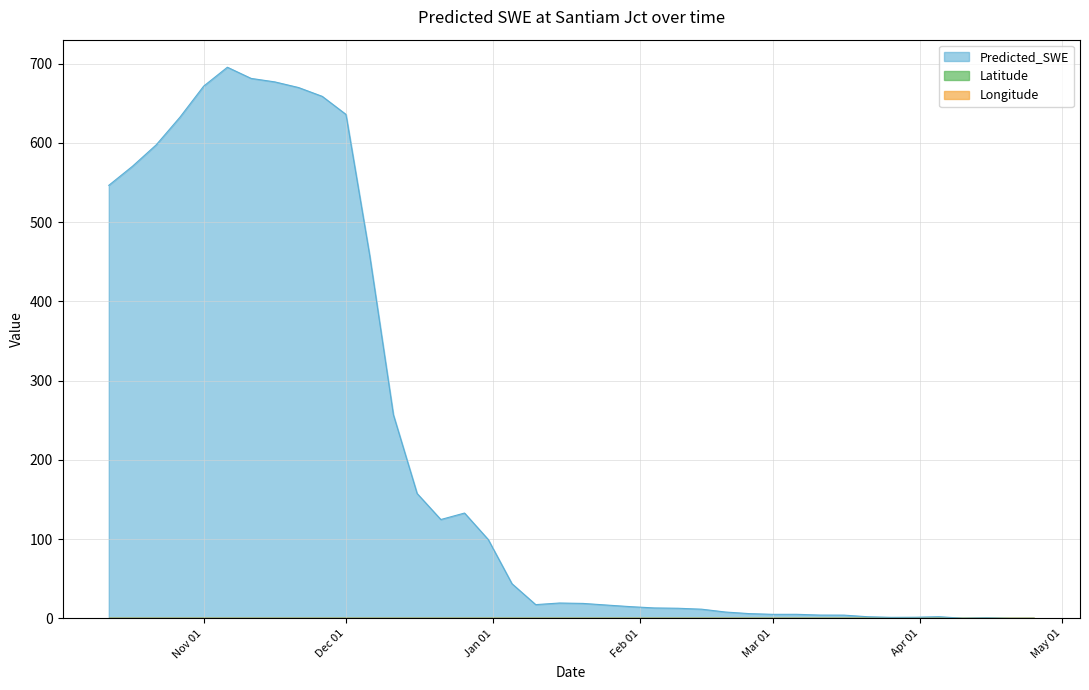

The value of Longitude at 2008-11-11 is 0.1. True or false?

True